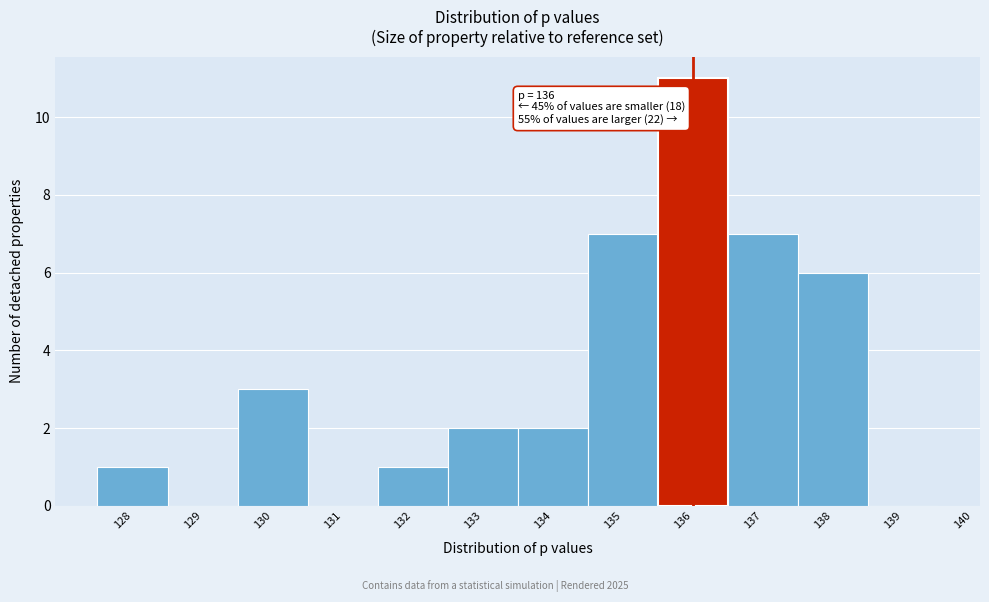

Over which range of the x-axis is the bar tallest?

135.5 to 136.5